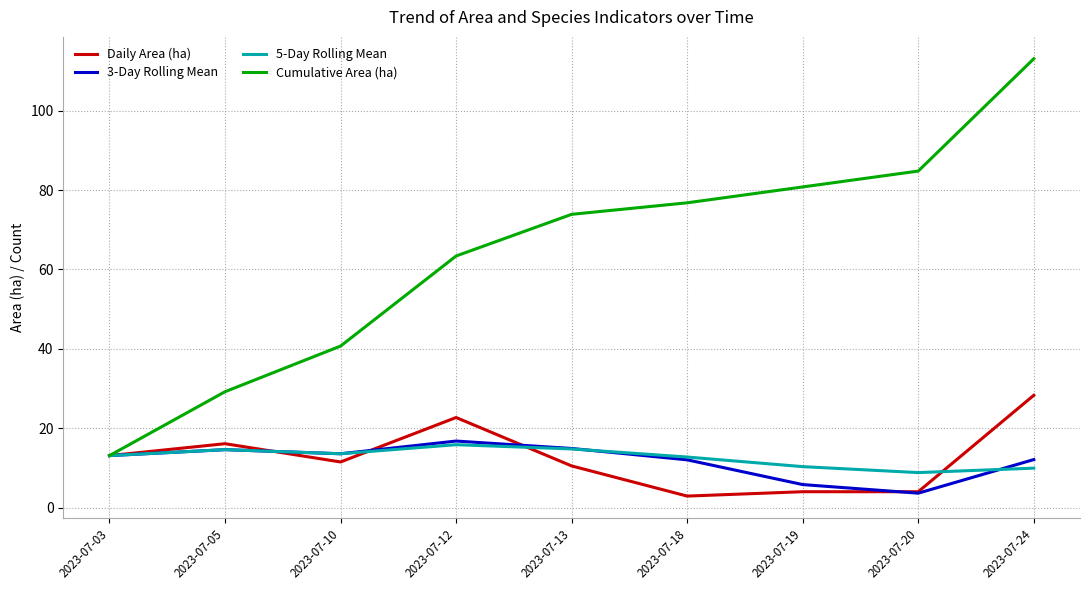

Where does the Daily Area (ha) series first go above 11?

2023-07-03